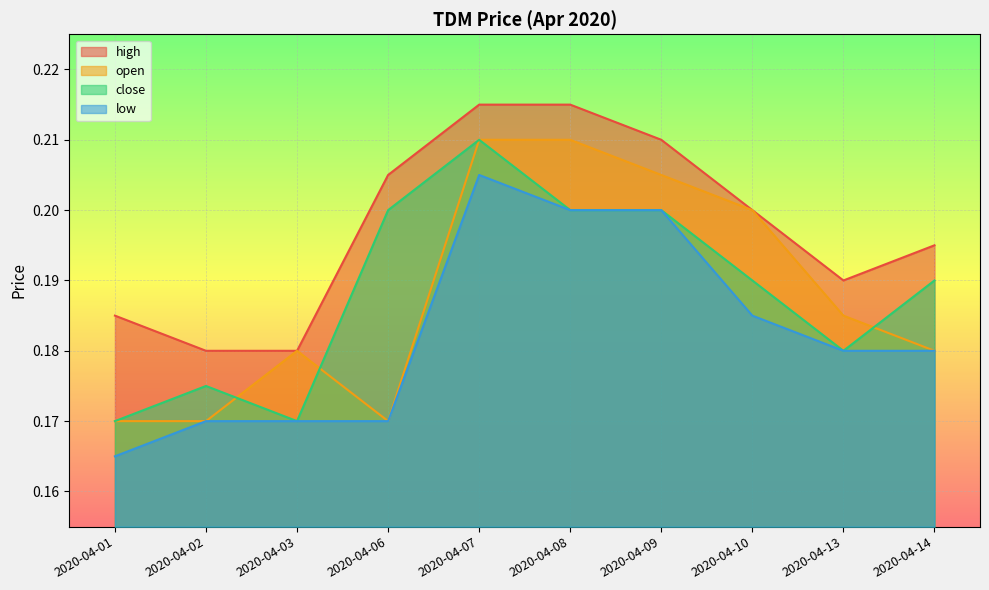

What is the greatest value displayed?

0.2